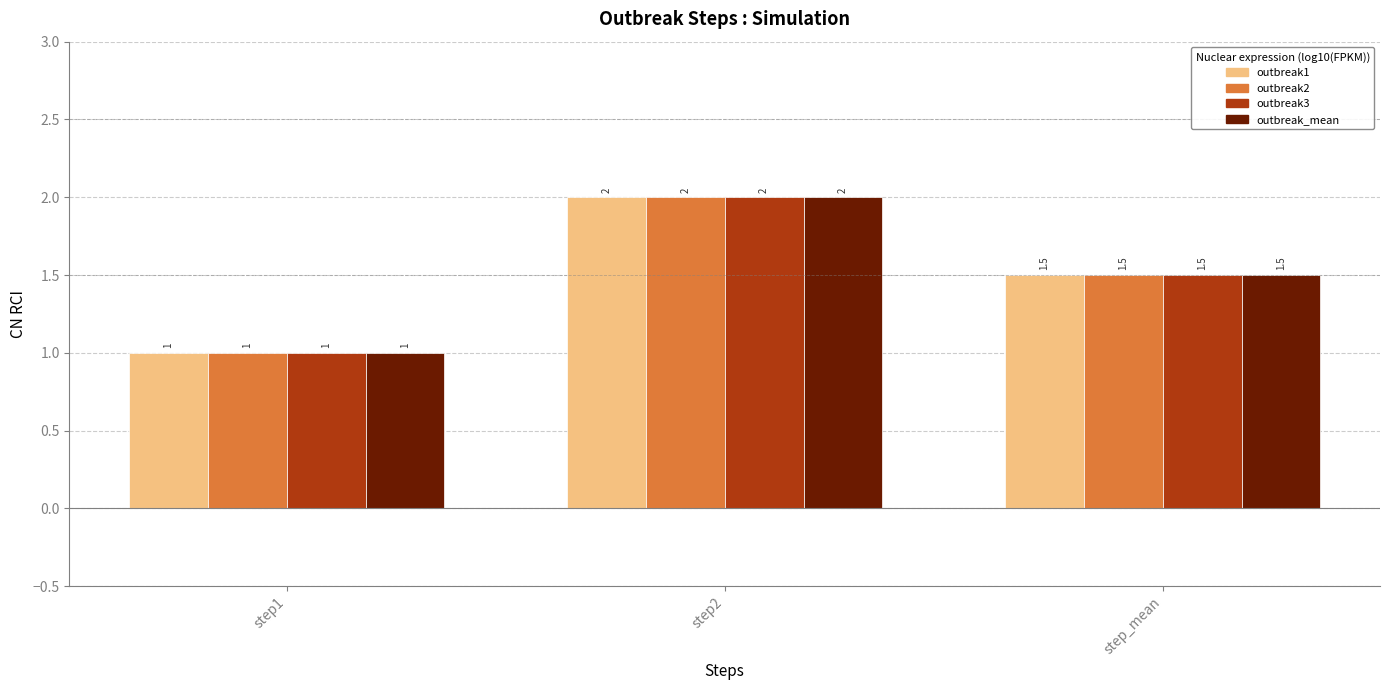

List the labels in order of outbreak3 value, largest first.

step2, step_mean, step1